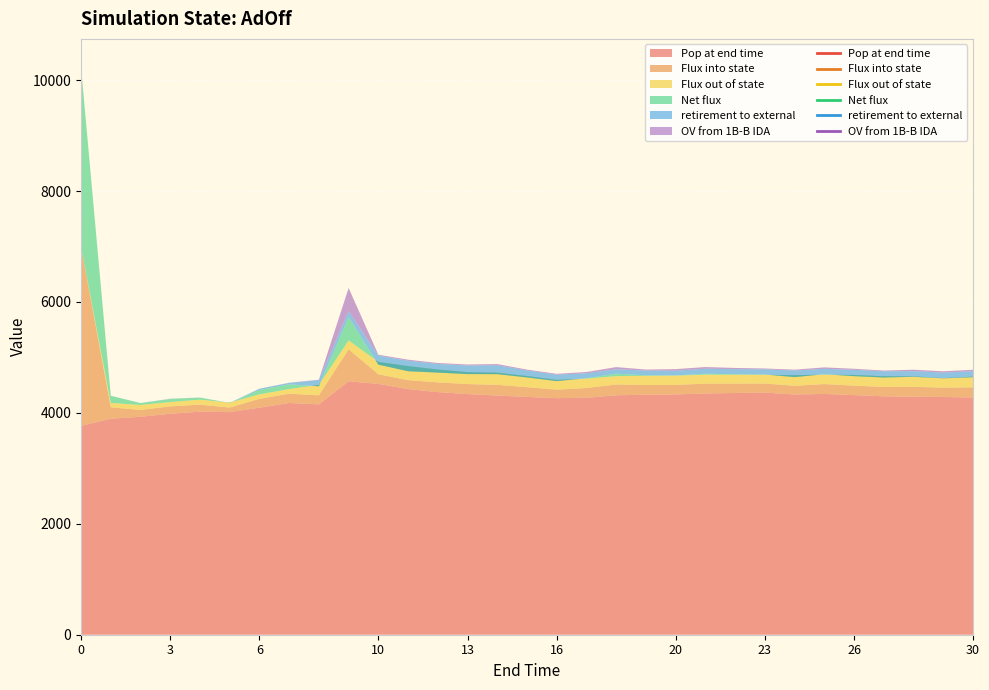

What is the greatest value displayed?

4570